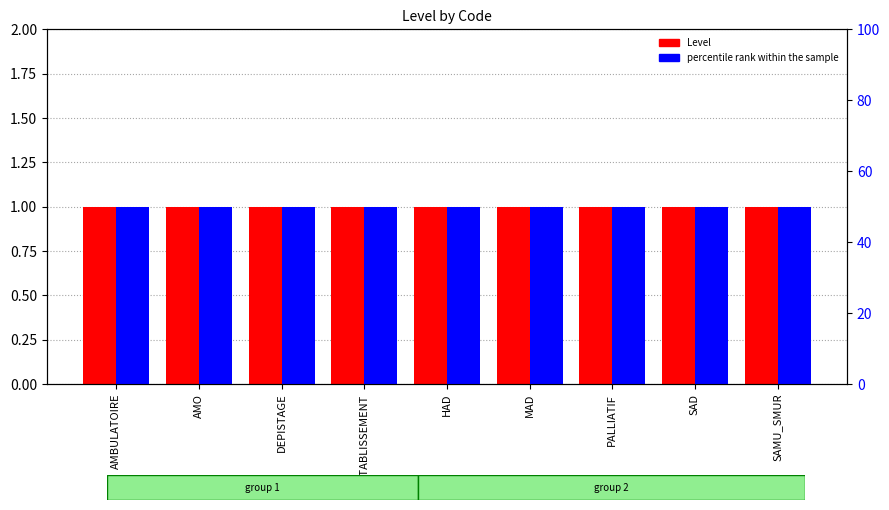

What is the maximum value shown in the chart?

50